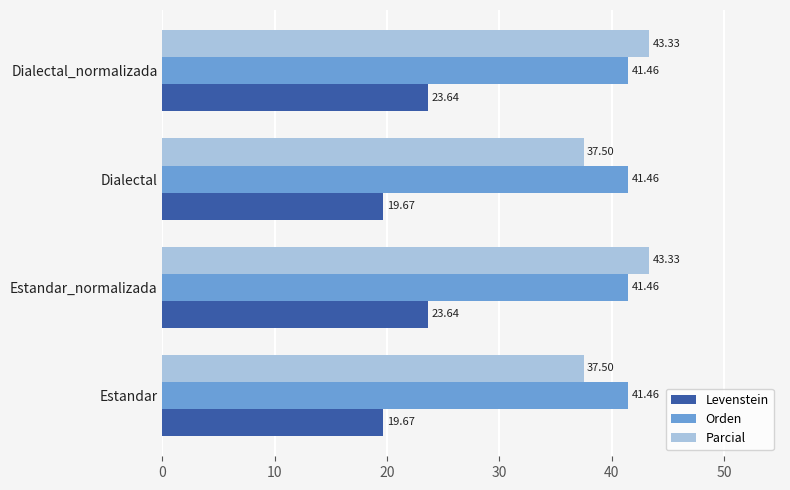

Is the value of Parcial at Dialectal greater than the value of Orden at Dialectal_normalizada?

No